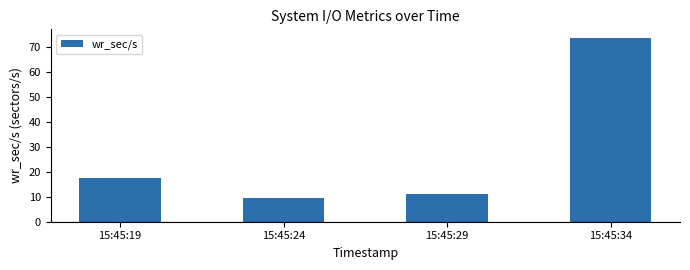

What is the difference between the maximum and minimum values?

64.0